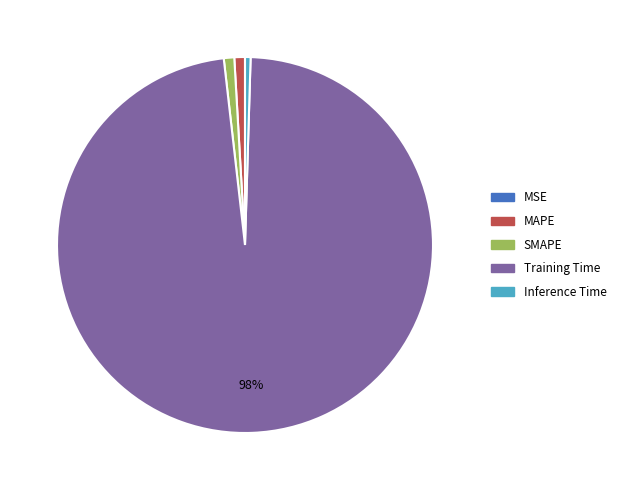

To the nearest percent, what portion does Training Time represent?

98%